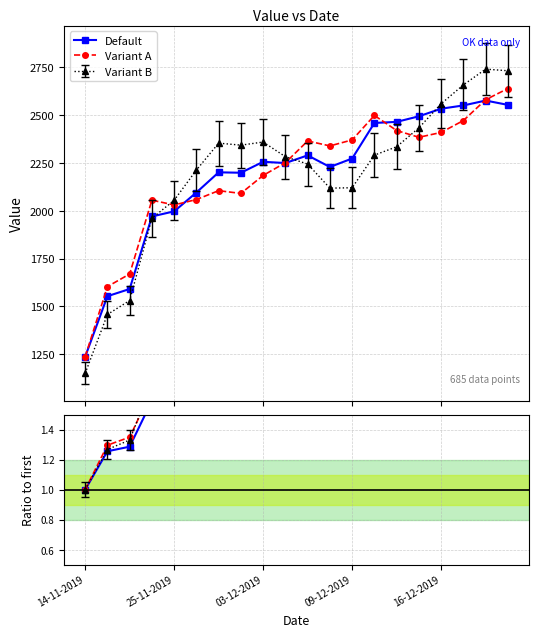

What position from the right is 09-12-2019?

8